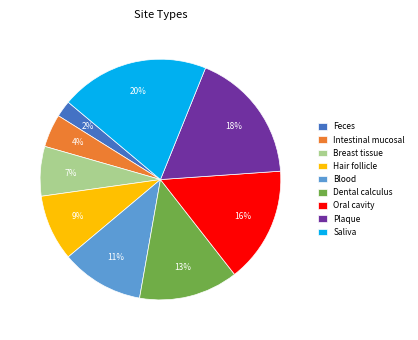

How many slices are in this pie chart?

9